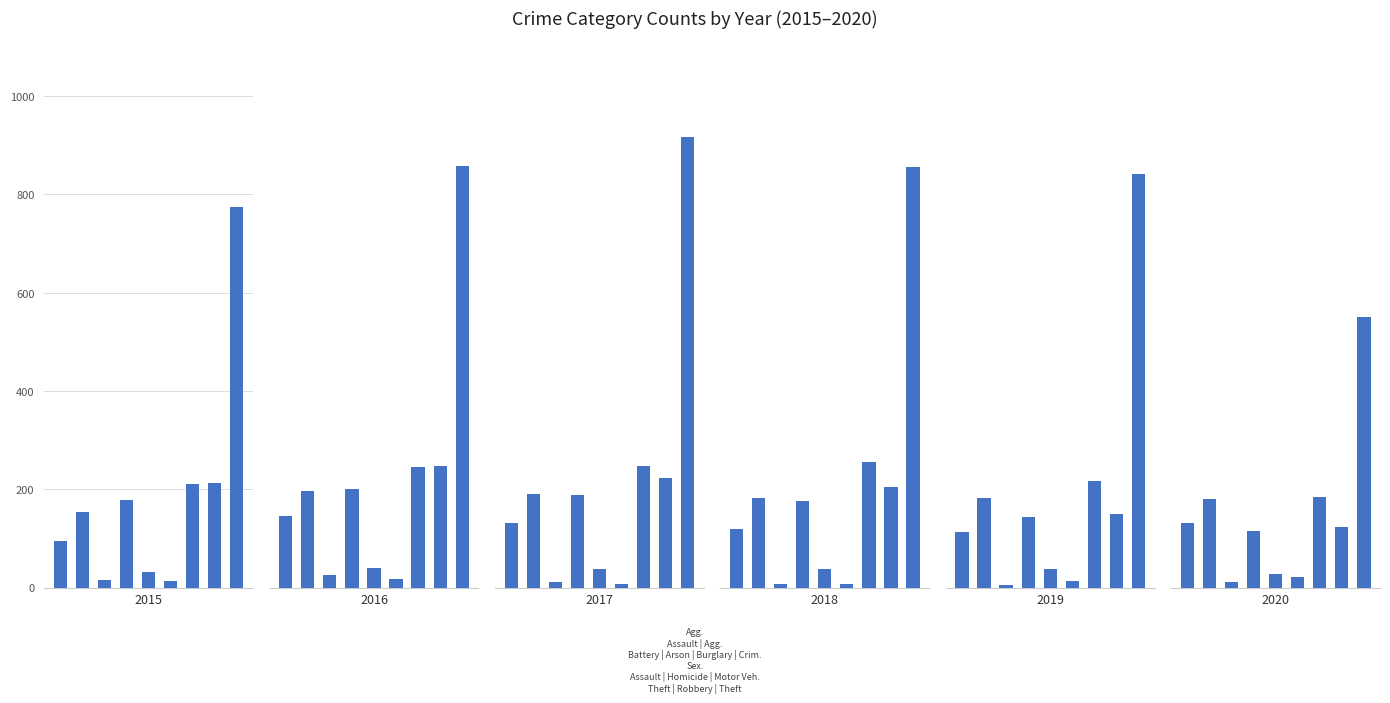

What is the difference between the highest and lowest values at Theft?

365